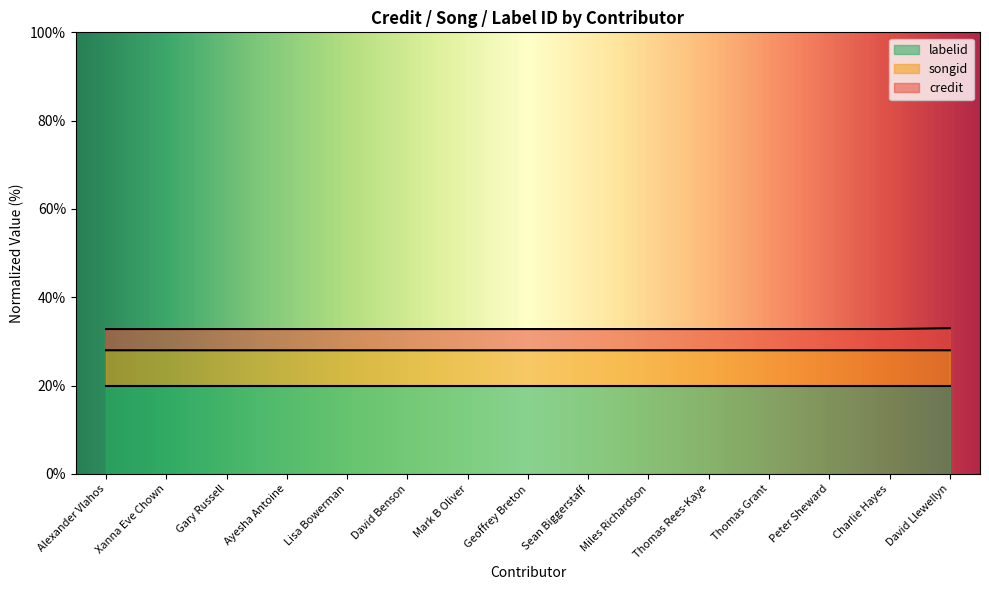

What is the total value across all series at Peter Sheward?

32.8